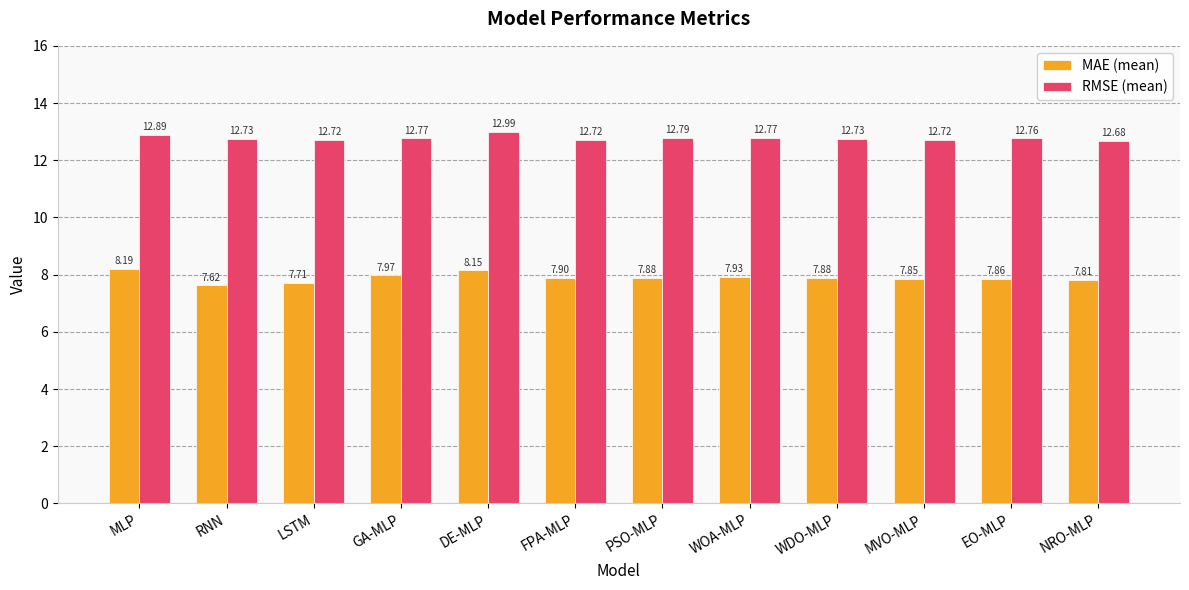

What is the minimum value shown in the chart?

7.6